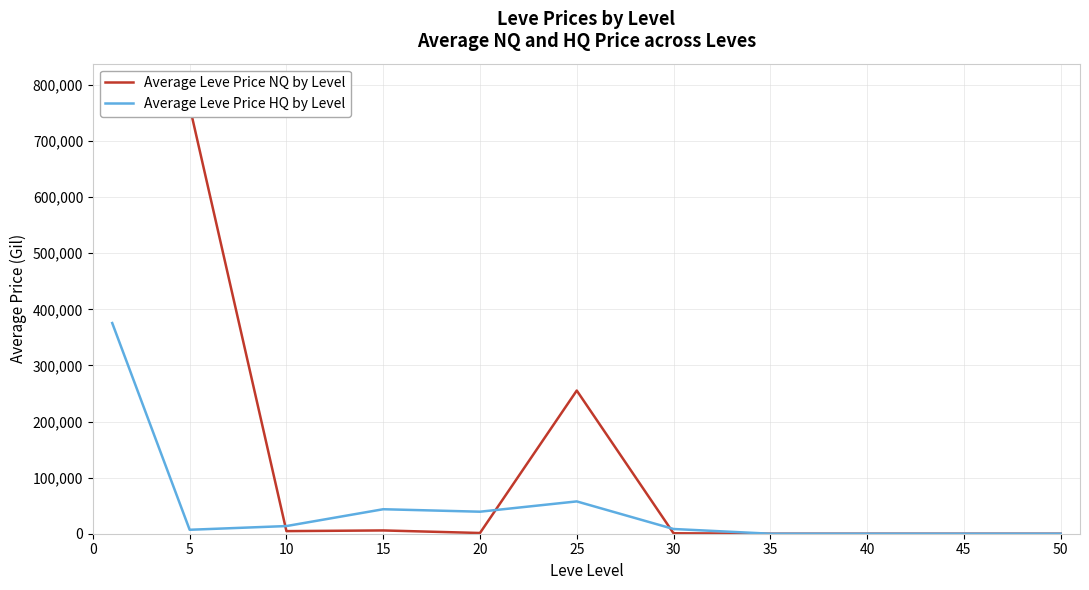

The value of Average Leve Price HQ by Level at 15 is 43661.0. True or false?

True